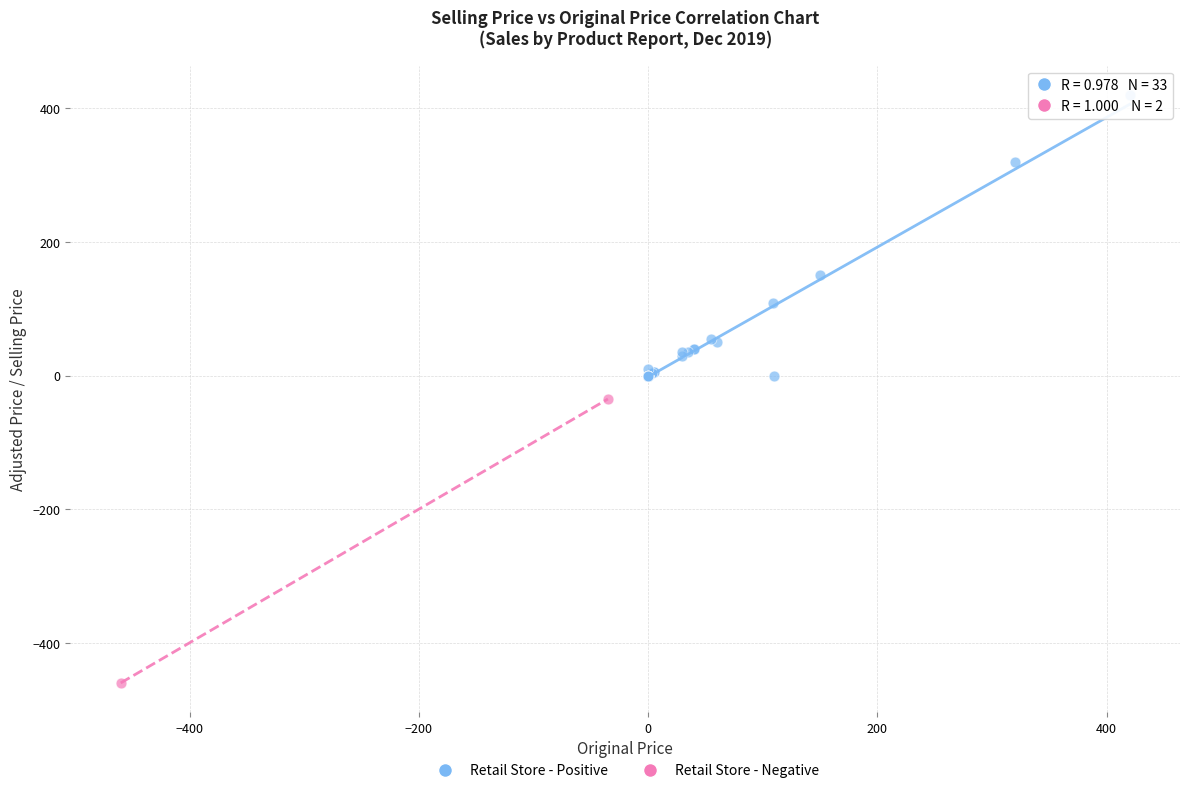

Which series contains the lowest Y value?

Retail Store - Negative